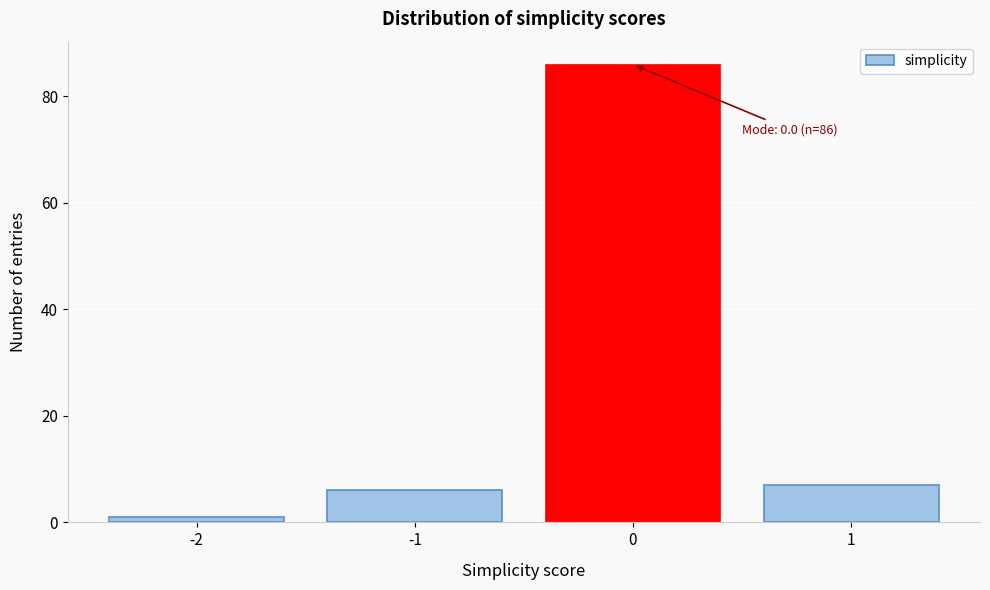

Over which range of the x-axis is the bar tallest?

-0.5 to 0.5